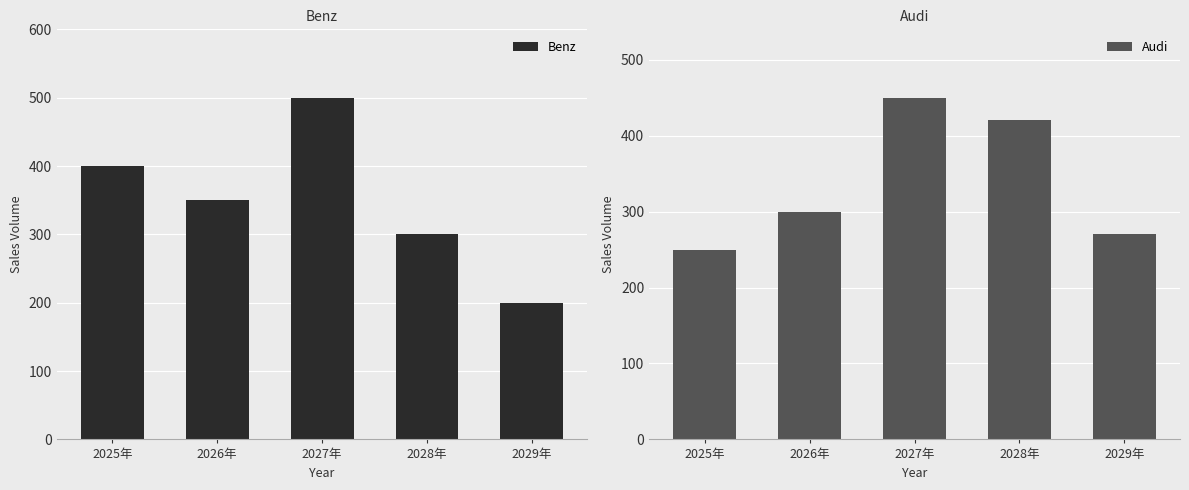

Which series has the largest total across all categories?

Benz